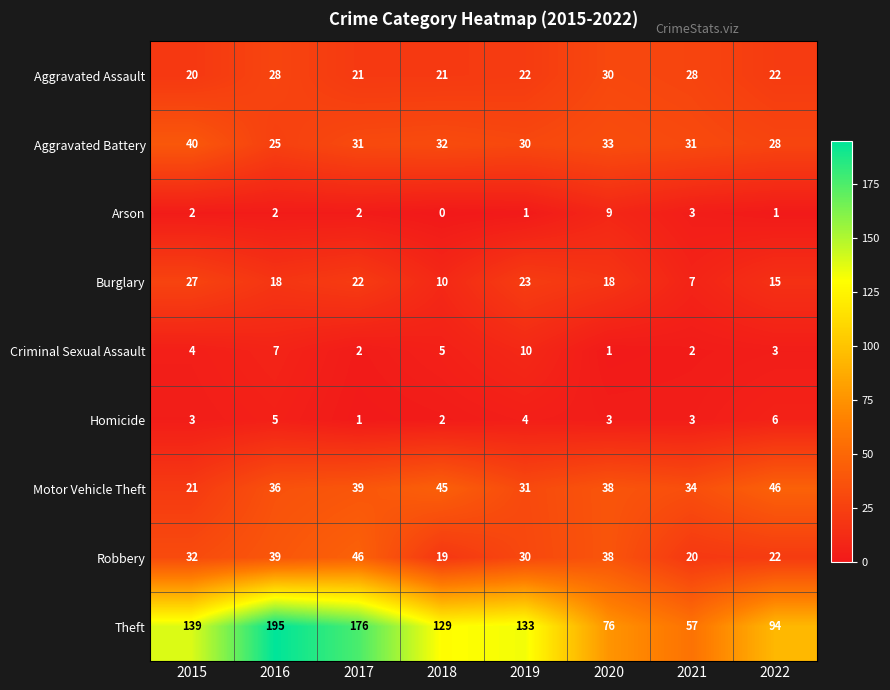

Count the number of data series in this chart.

9